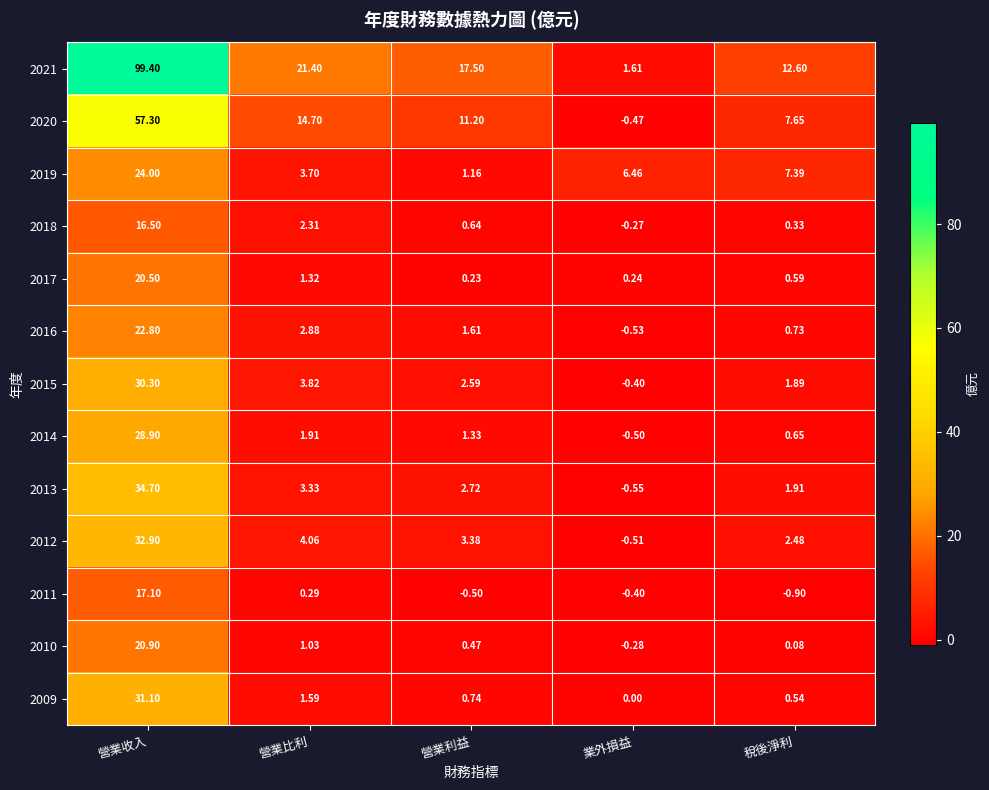

Where does the 2012 series first go above 3?

營業收入